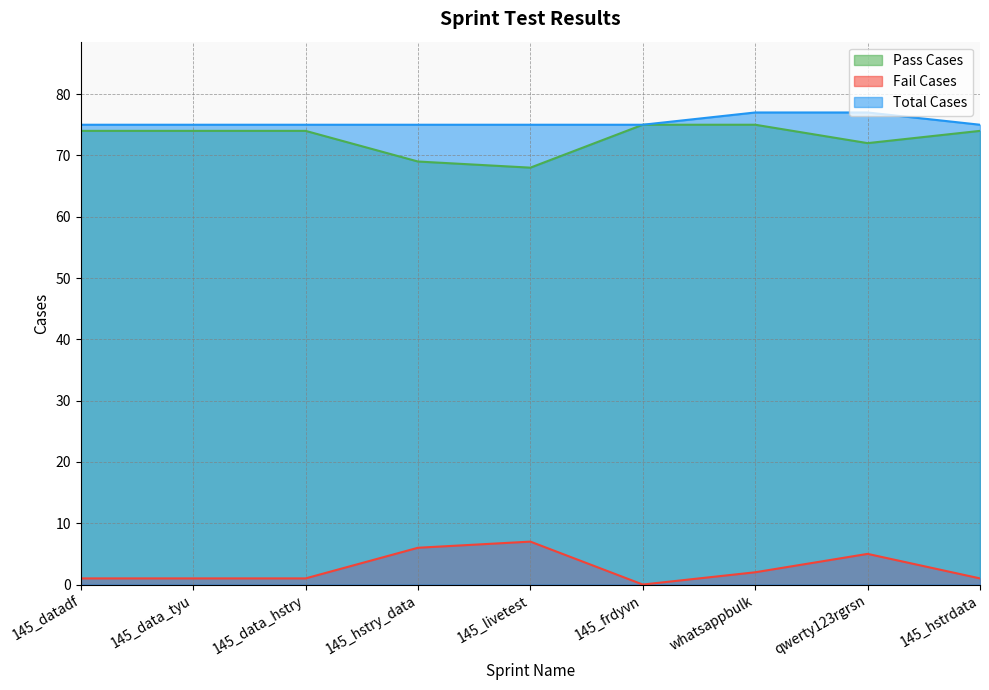

Which label corresponds to the smallest value in the chart?

145_frdyvn